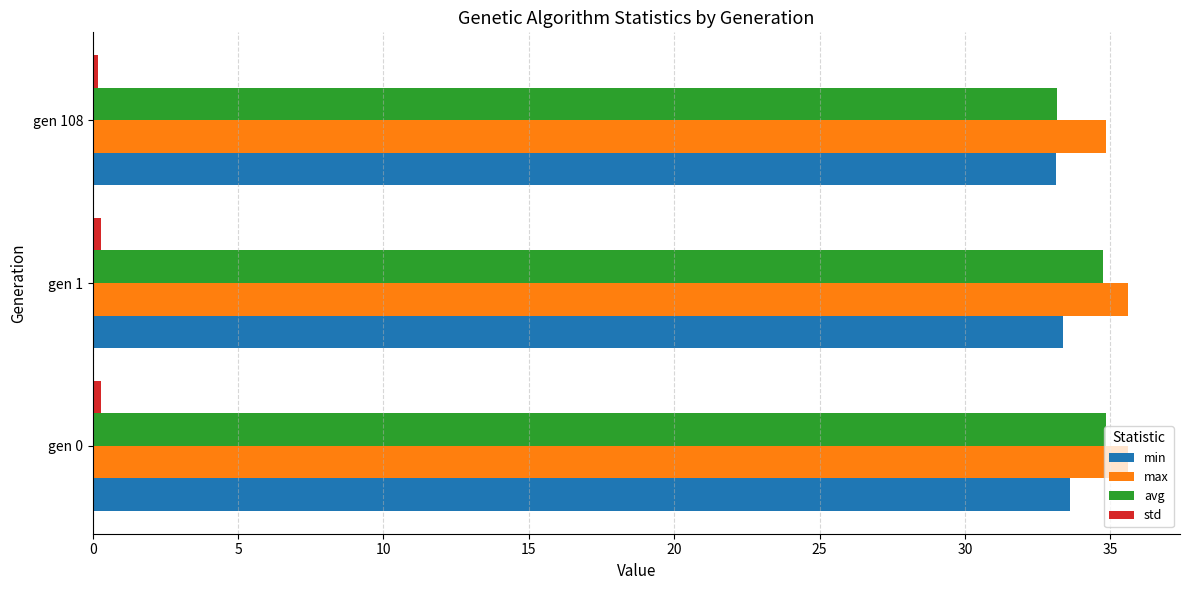

What is the difference between the maximum and second lowest values in the avg series?

0.1